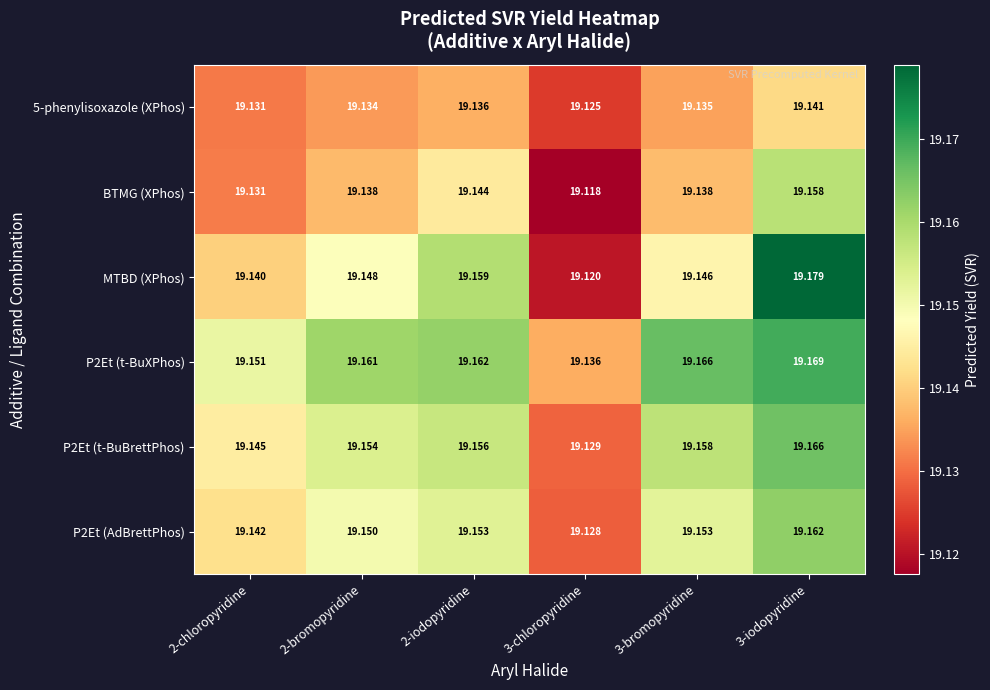

Is the value of P2Et (t-BuXPhos) at 2-iodopyridine greater than the value of MTBD (XPhos) at 2-chloropyridine?

Yes